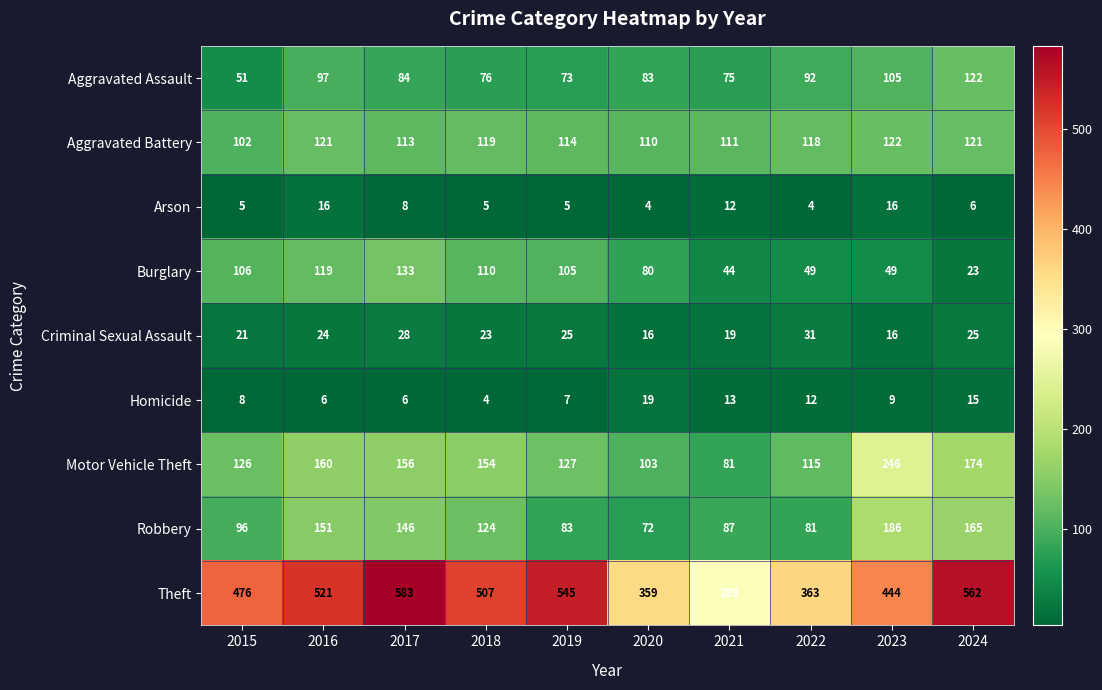

The Criminal Sexual Assault series shows 15 at 2016. True or false?

False